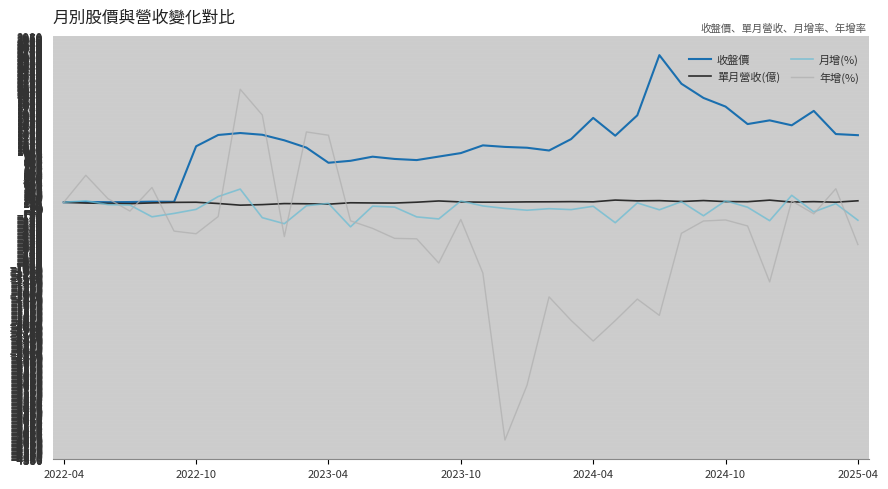

True or false: 收盤價 has more than 1 points higher than both neighbors.

True